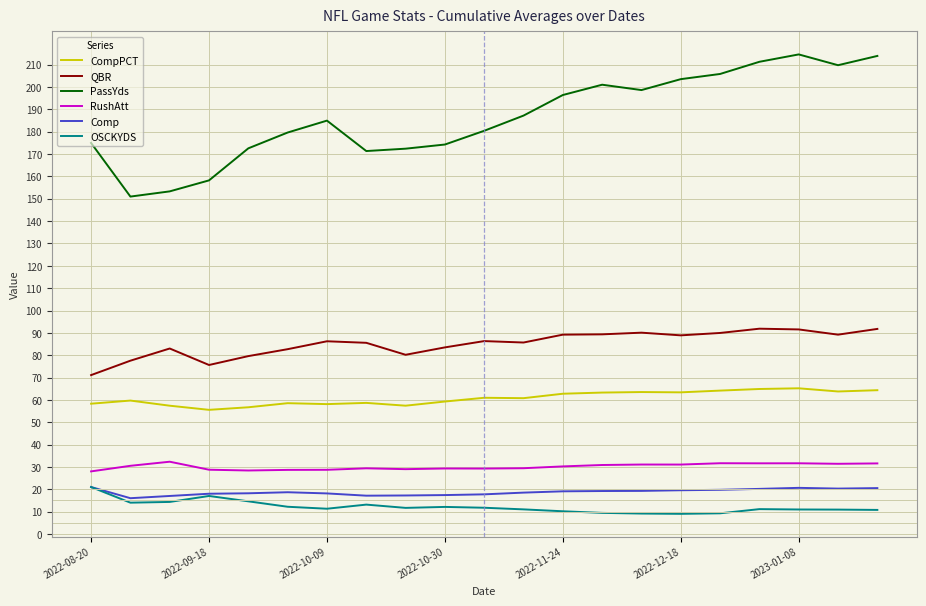

What is the lowest value of the RushAtt series?

28.0